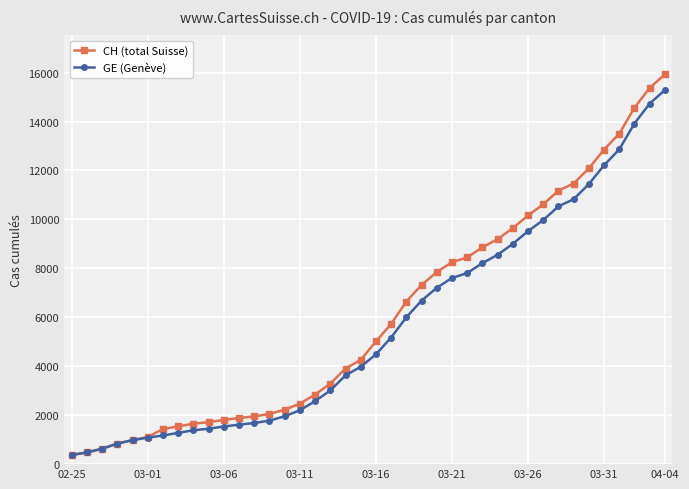

Does the chart display data point markers on the line(s)?

Yes